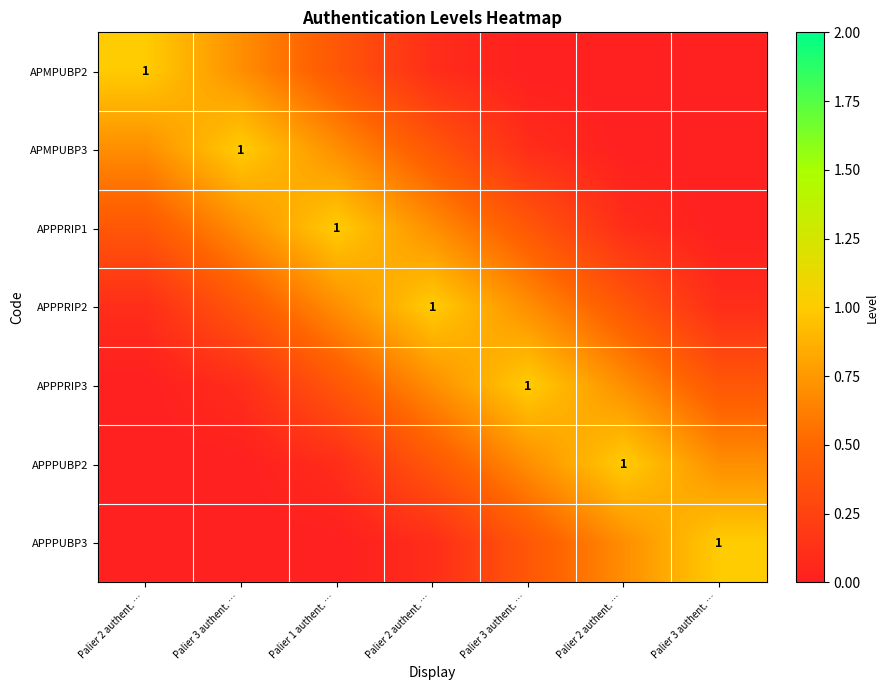

Is it true that APPPRIP3 equals -0.7 at Palier 2 authent. …?

False